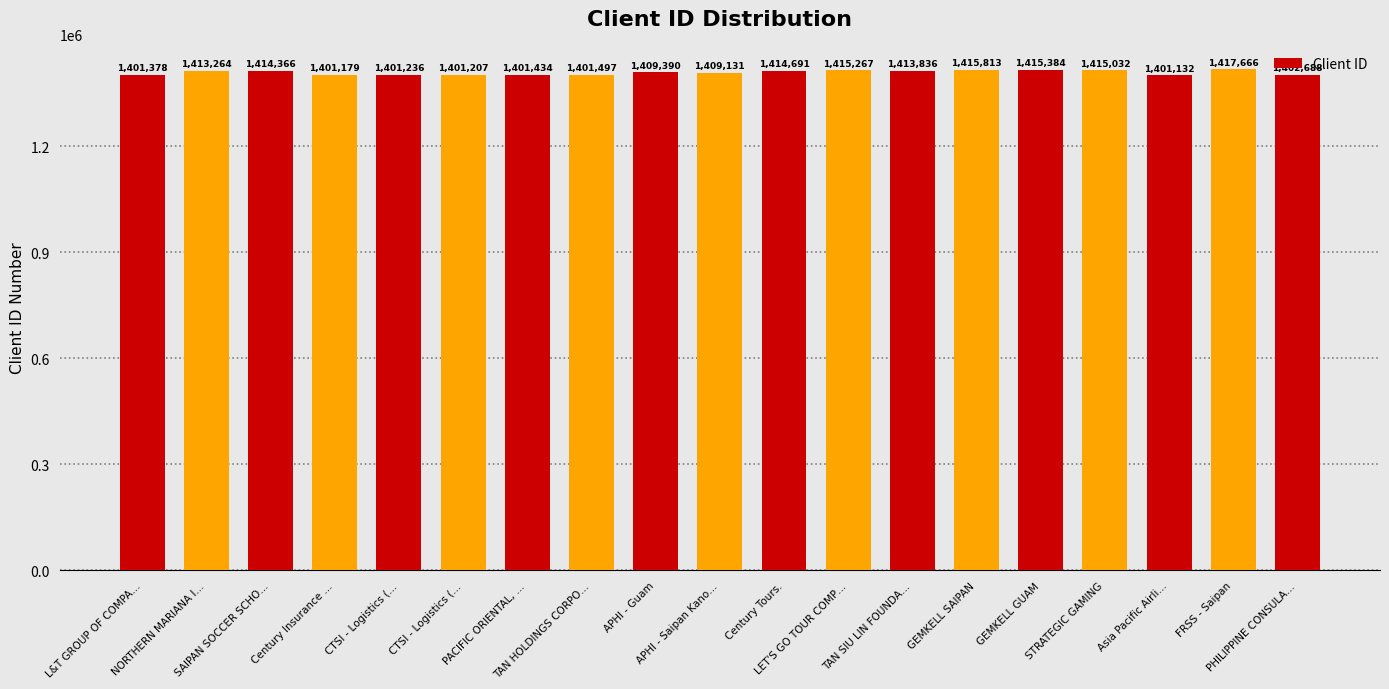

True or false: the data shows 2309584 at NORTHERN MARIANA I….

False